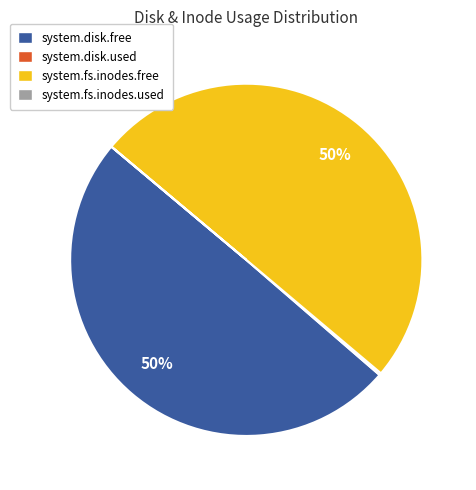

Is it true that system.disk.free is 50% of the pie?

True